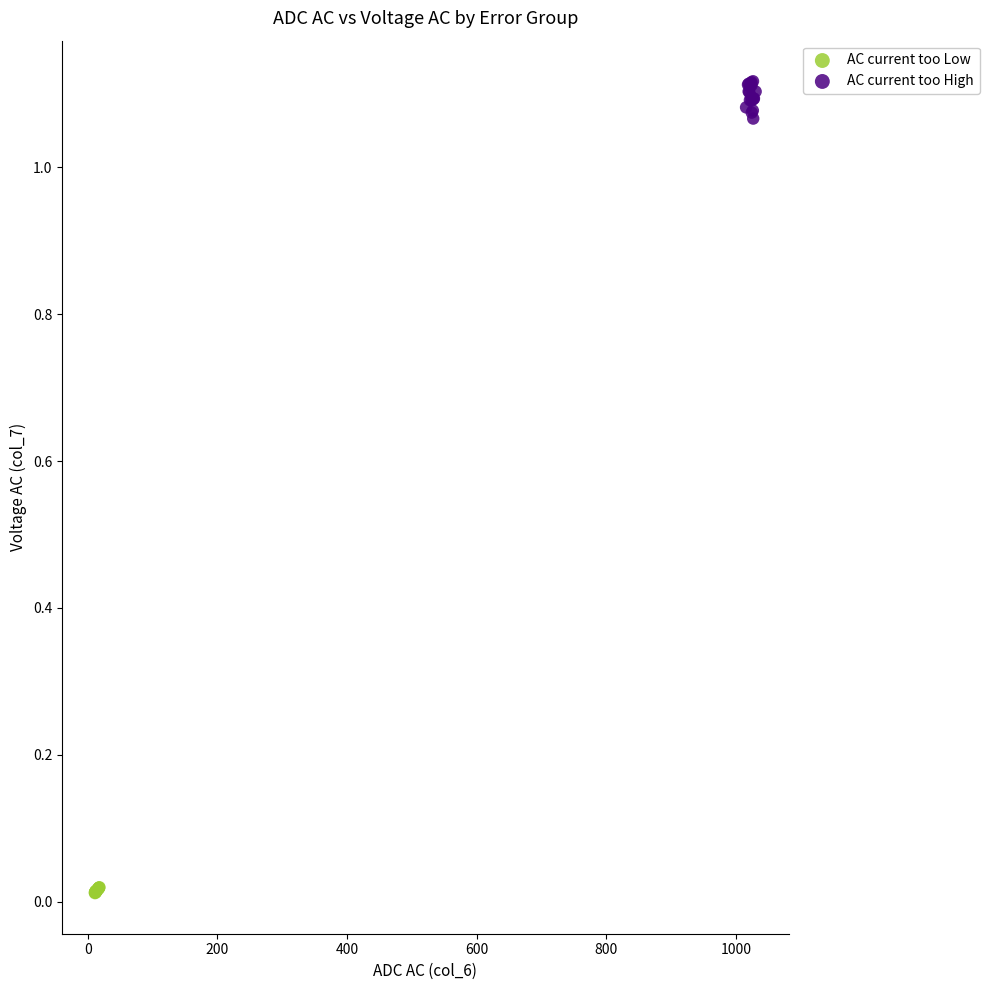

Which series reaches the minimum Y coordinate?

AC current too Low